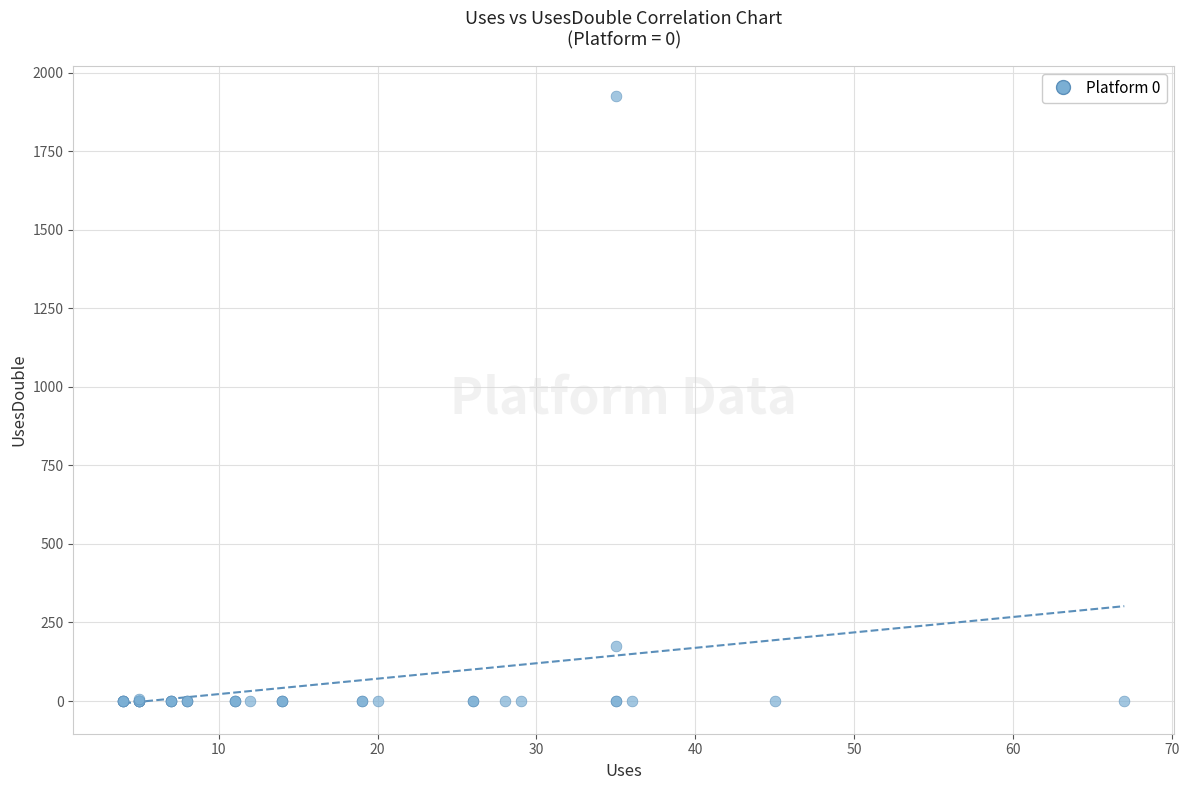

What Y value in the scatter plot is closest to 962?

175